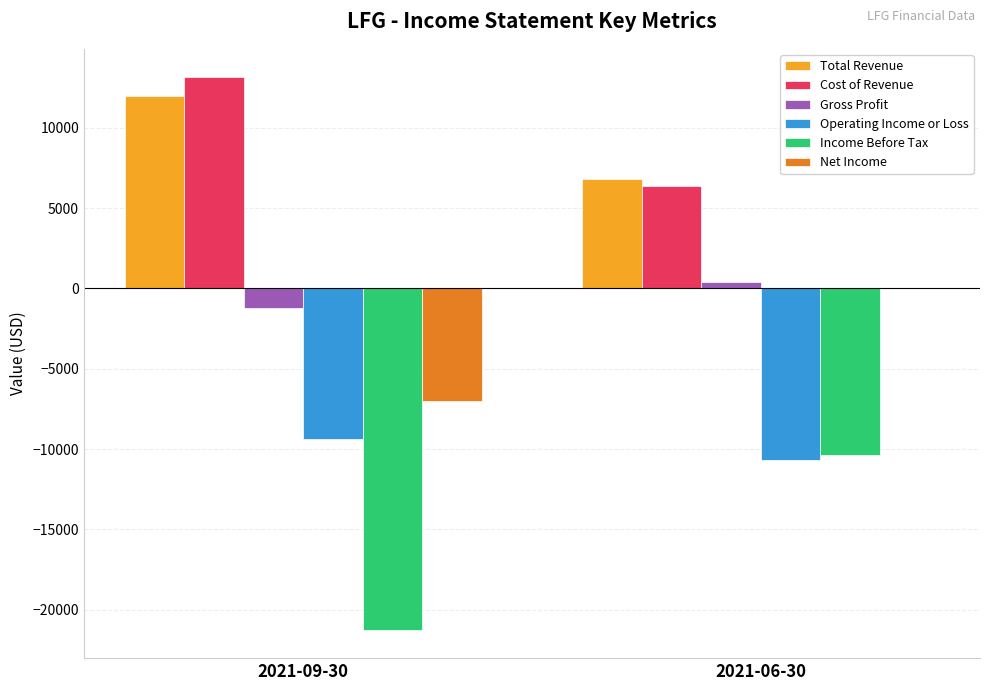

What value does the Total Revenue series have at 2021-06-30, to the nearest 50?

6800